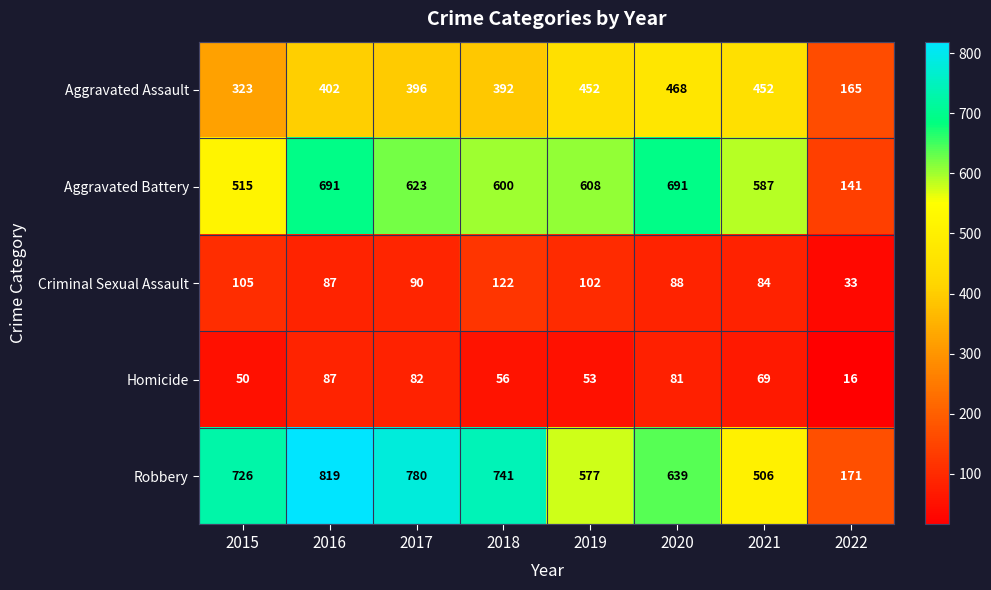

At which label is Robbery closest to 495?

2021